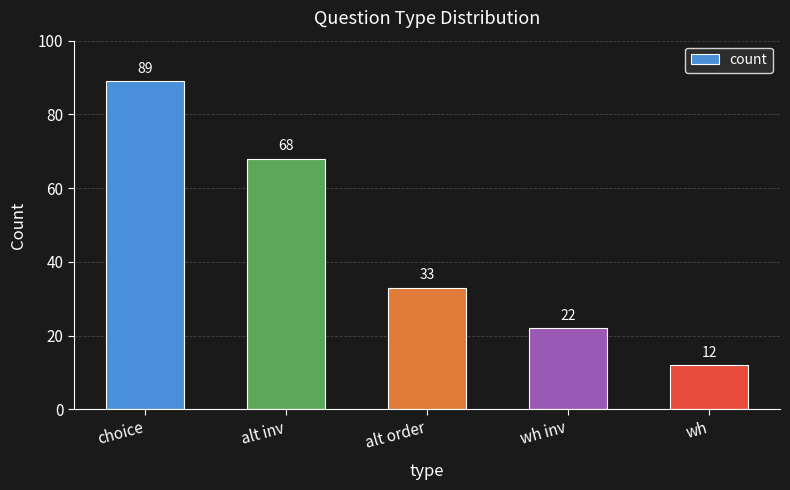

True or false: the data shows 94 at alt inv.

False